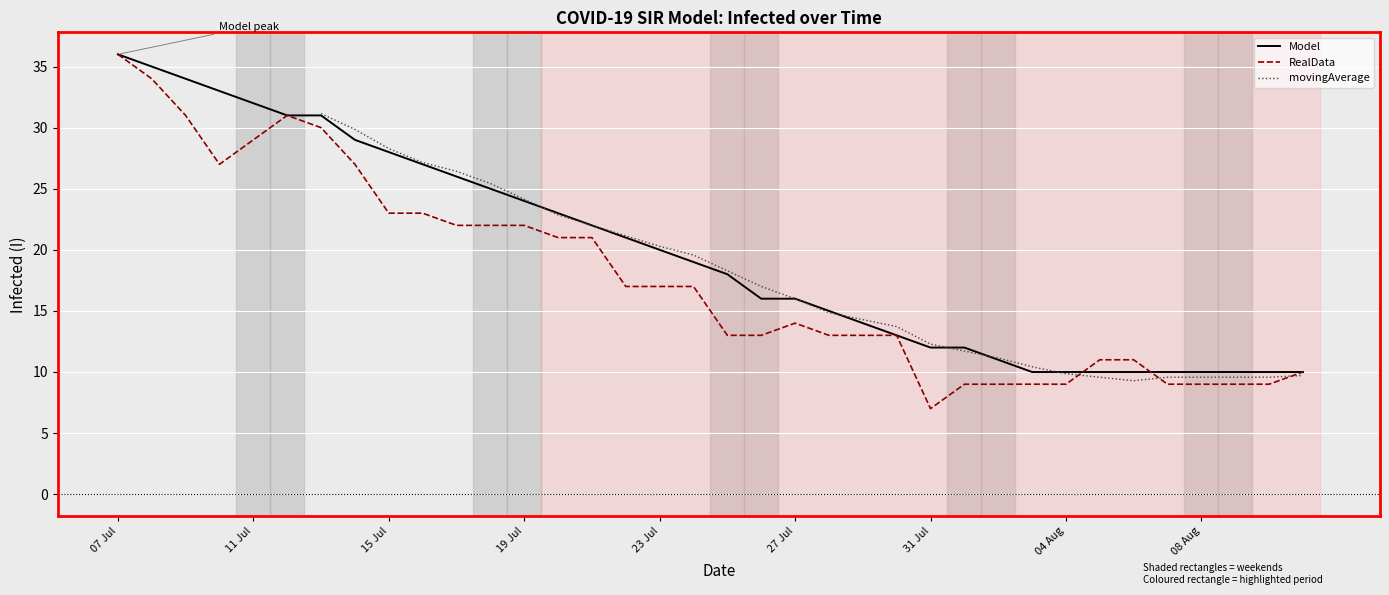

Which category has the lowest value in the Model series?

27